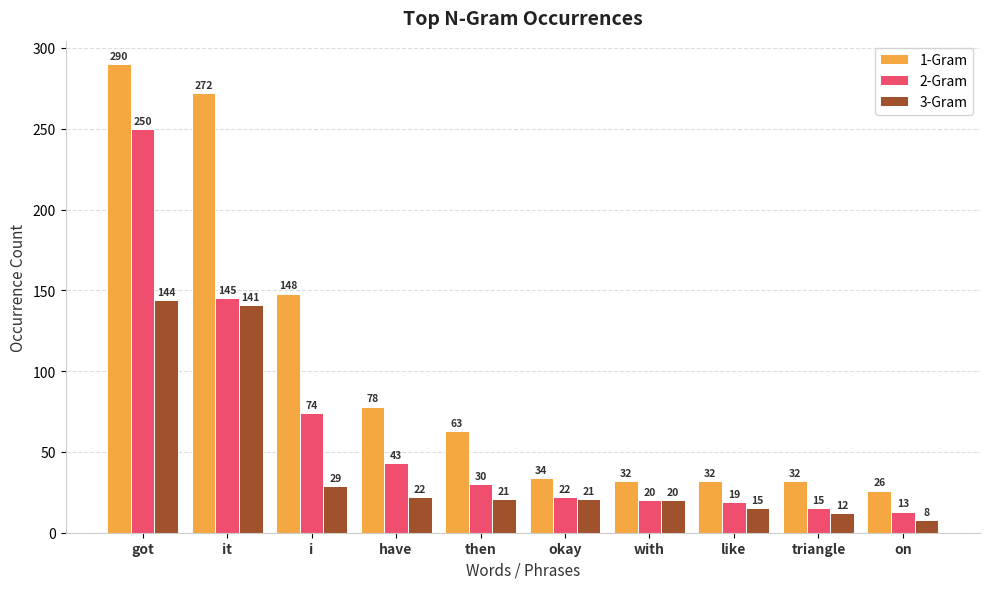

What is the value of the 1-Gram bar at the 8th from the left?

32